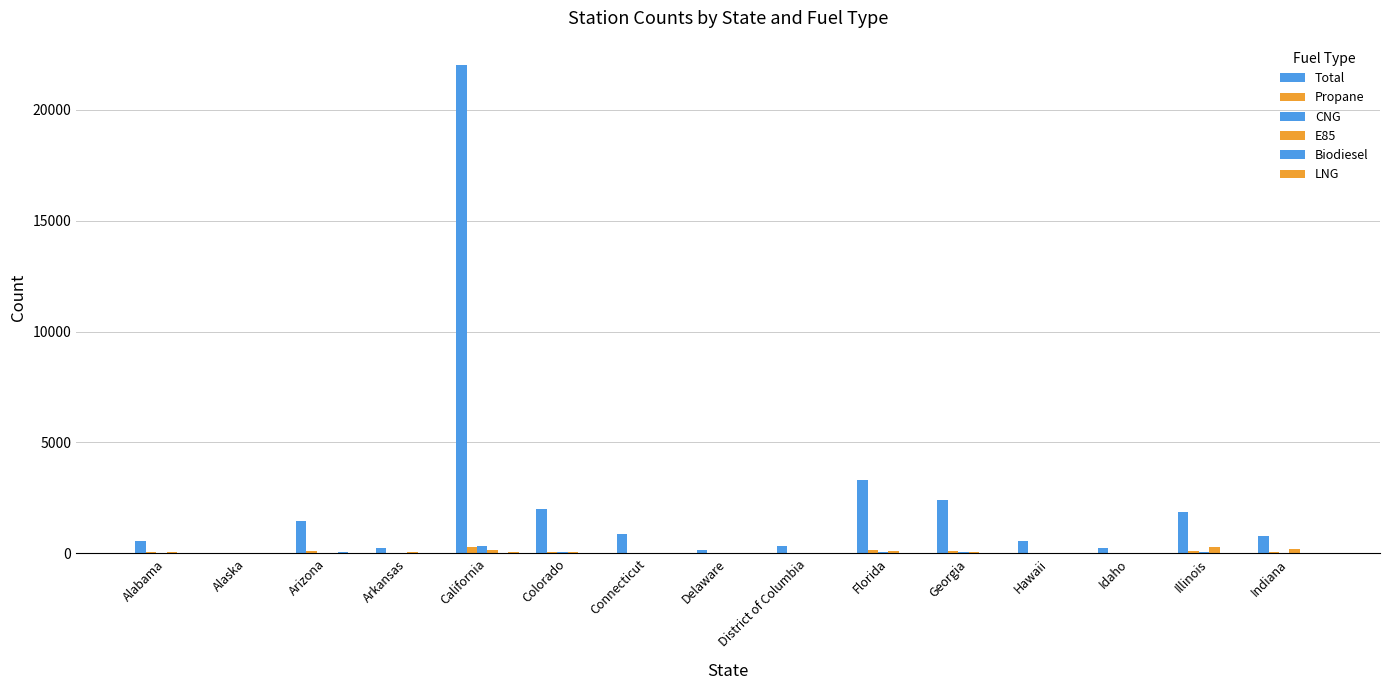

How many categories are shown in the chart?

15